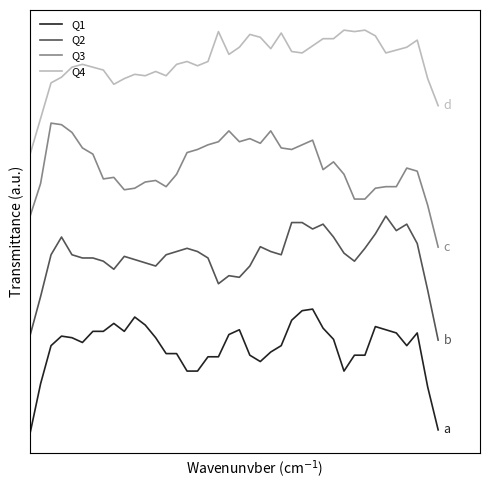

What are all the series names shown in the legend?

Q1, Q2, Q3, Q4